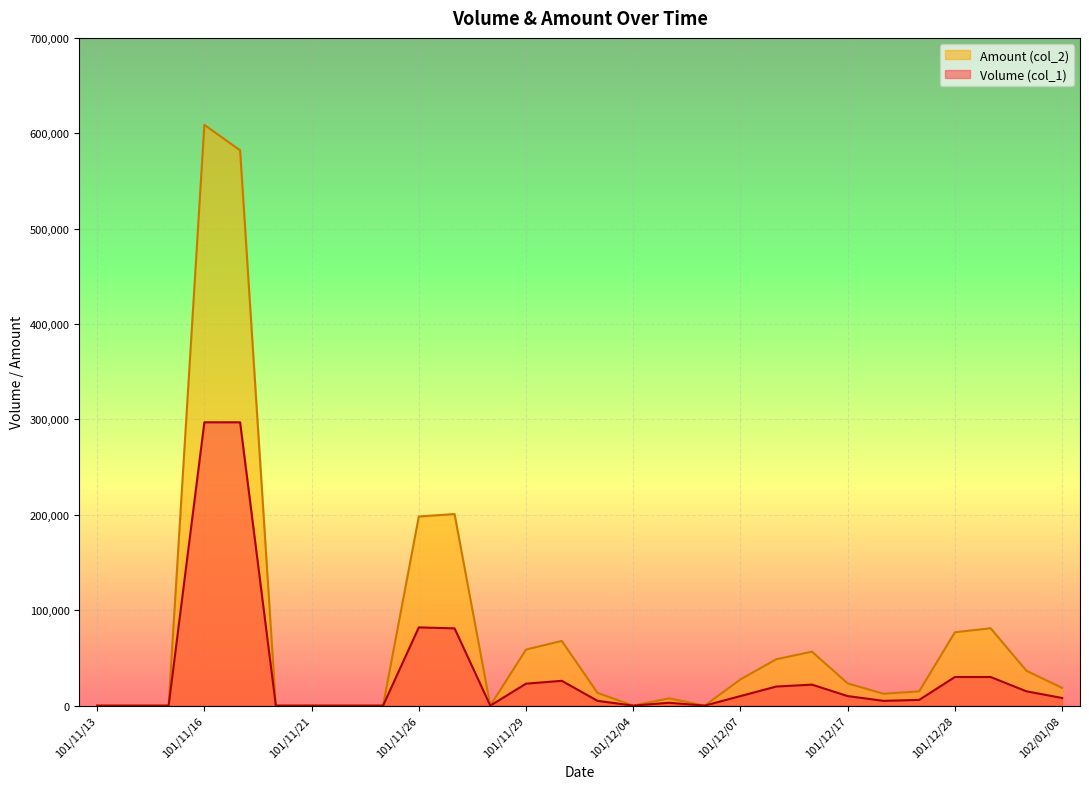

Which series has the largest total across all categories?

Amount (col_2)